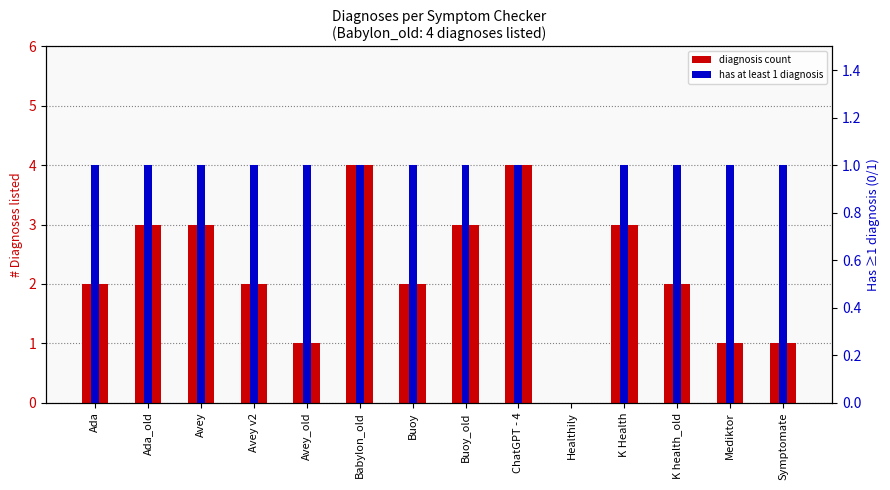

Is the value of has at least 1 diagnosis at Ada greater than the value of diagnosis count at Healthily?

Yes